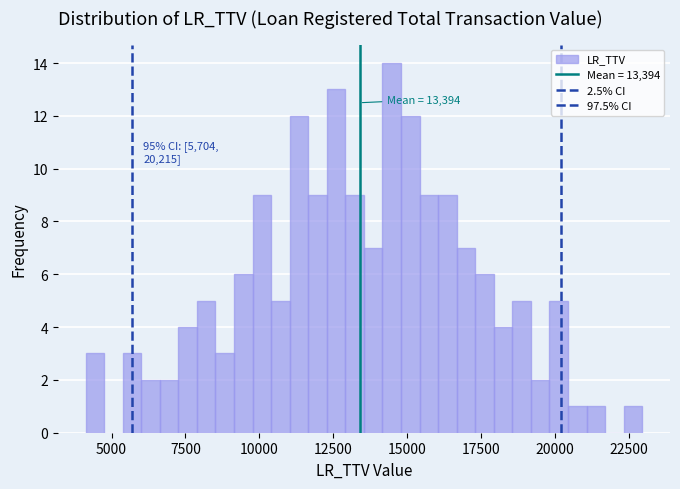

Around what value on the x-axis is the tallest bar? Give the approximate position of its centre, as read against the axis.

14500